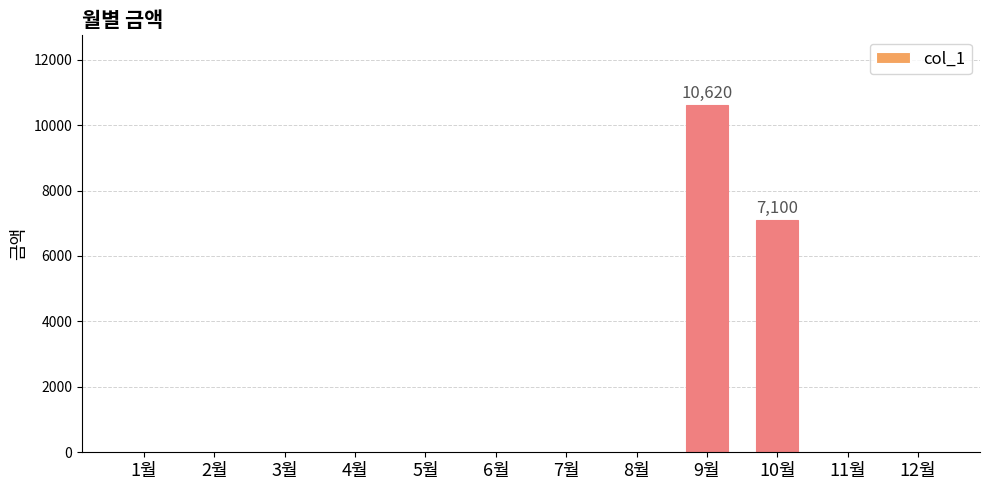

Where is the data nearest to the value 5310?

10월